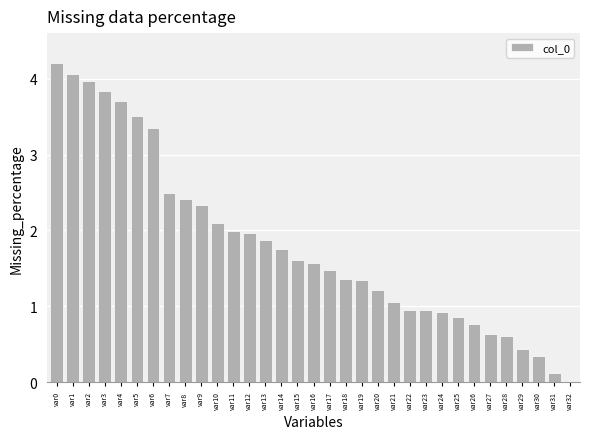

What is the sum of all values?

59.8